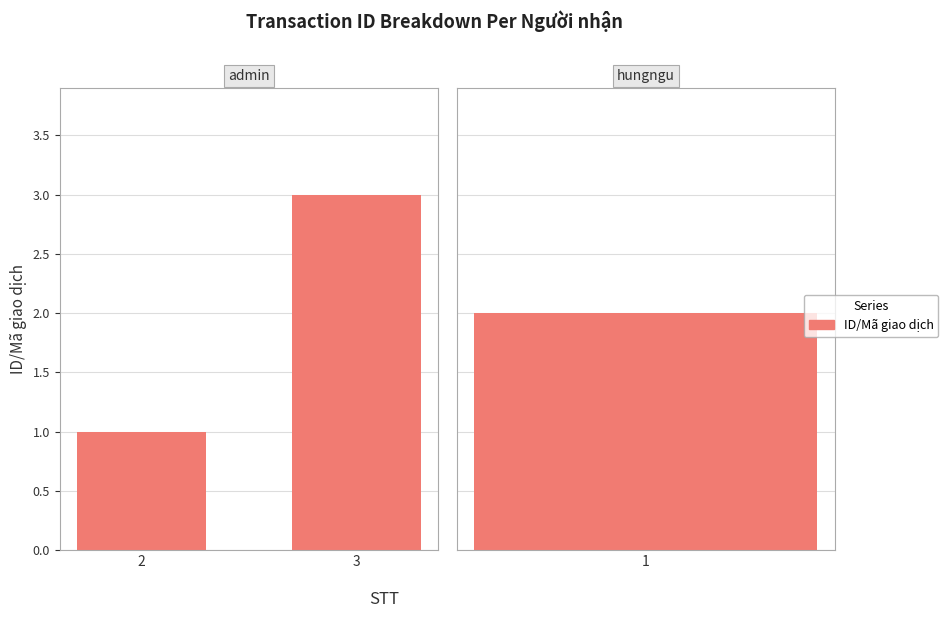

Read the value at 2.

1